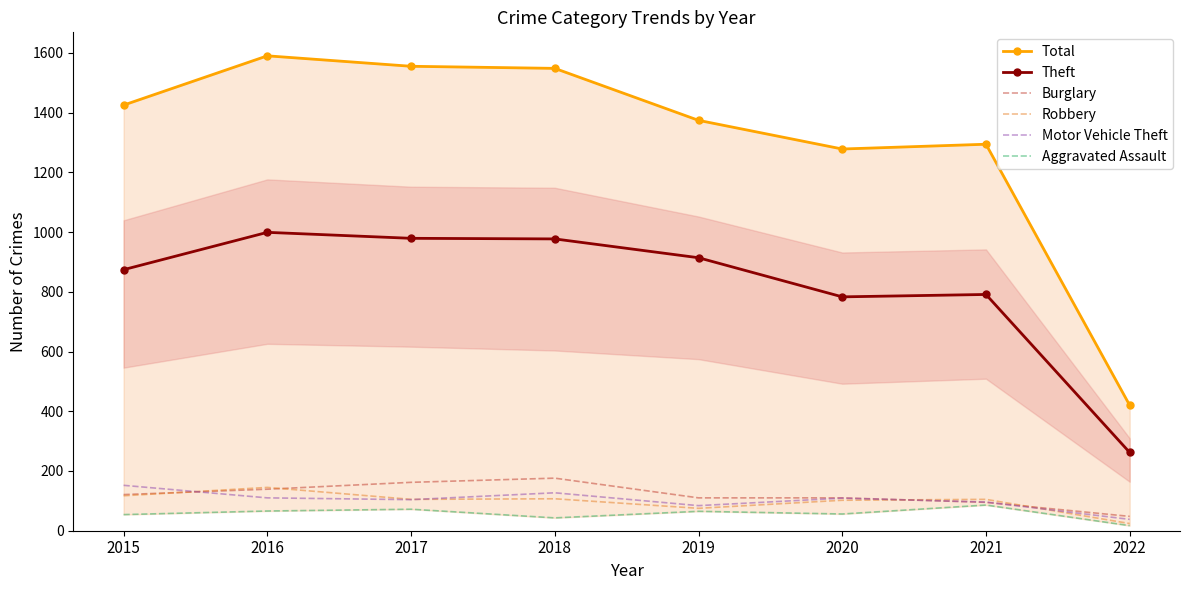

What is the difference between the second highest and second lowest values in the Theft series?

196